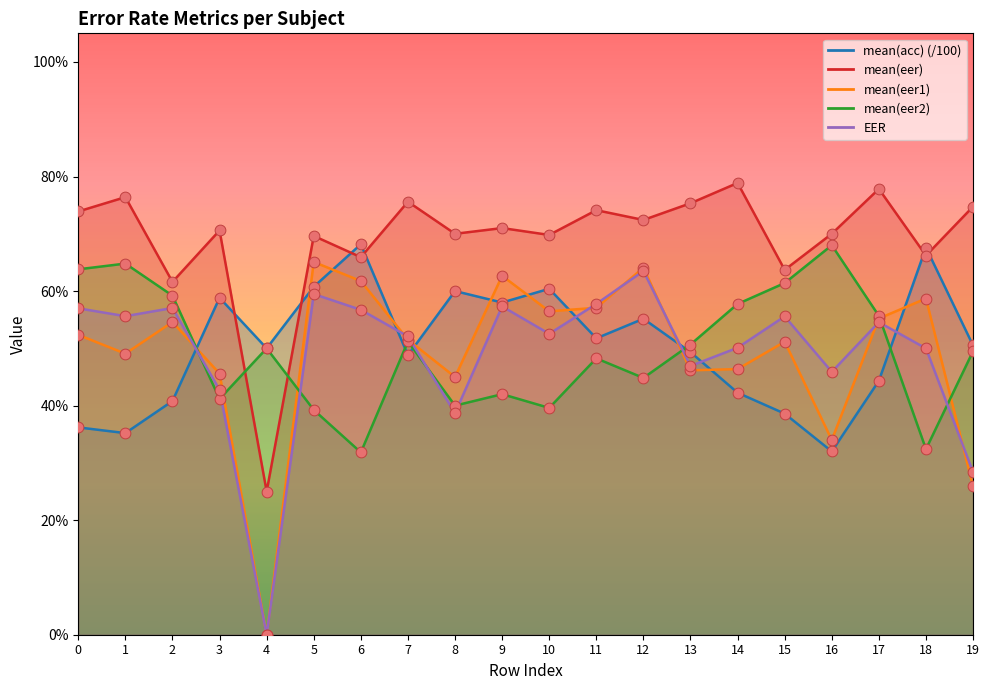

What are all the series names shown in the legend?

mean(acc), mean(eer), mean(eer1), mean(eer2), EER